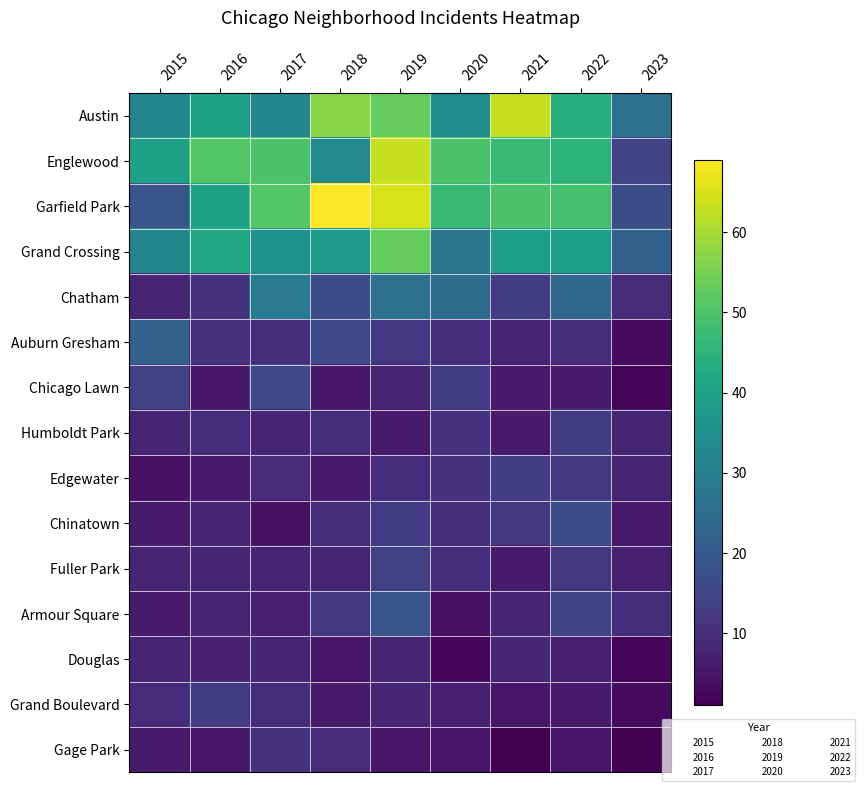

List the series in order of their peak value, lowest first.

Douglas, Gage Park, Humboldt Park, Edgewater, Grand Boulevard, Fuller Park, Chicago Lawn, Chinatown, Armour Square, Auburn Gresham, Chatham, Grand Crossing, Austin, Englewood, Garfield Park